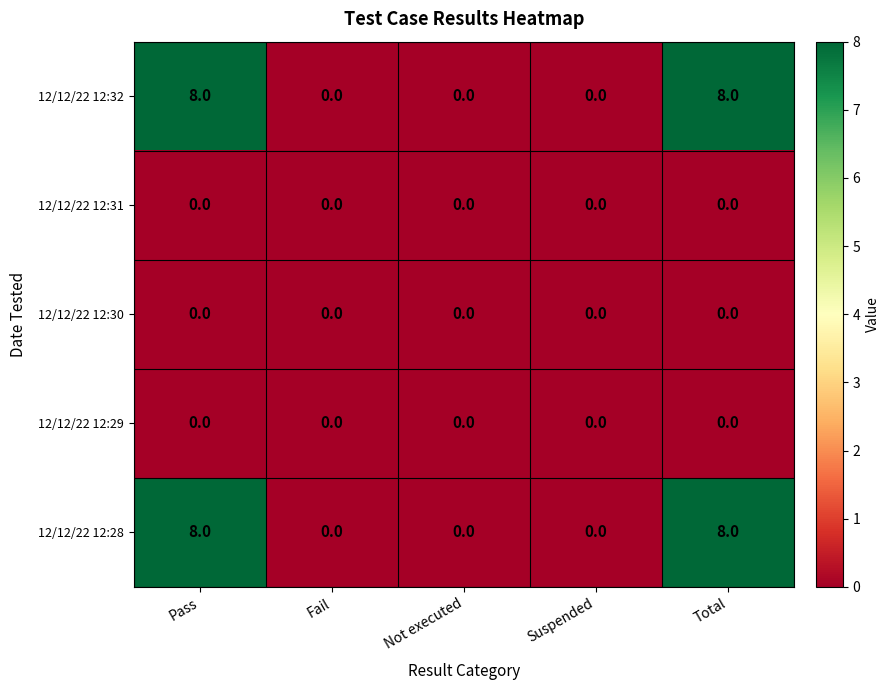

Is the value of 12/12/22 12:29 at Not executed greater than the value of 12/12/22 12:32 at Total?

No